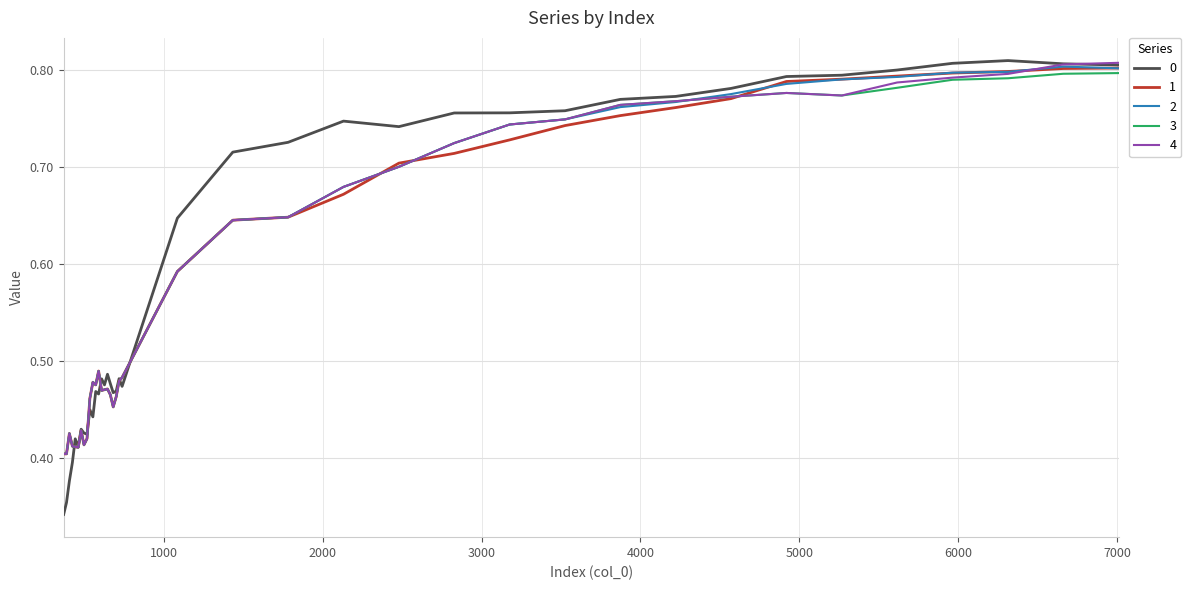

At which category is the sum across all series the highest?

6662